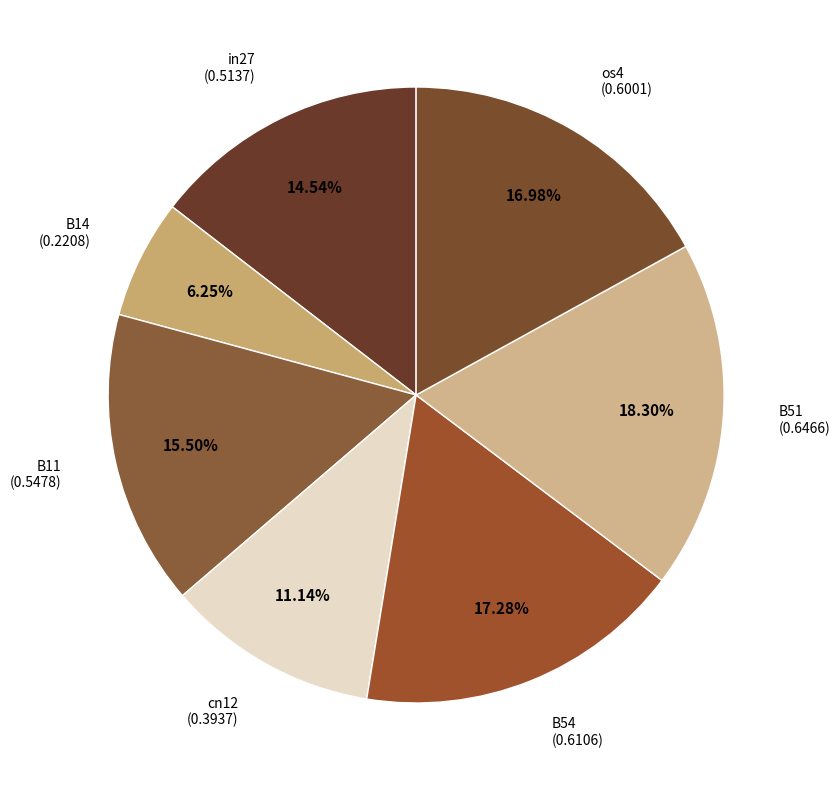

Is there a majority slice in this chart?

No